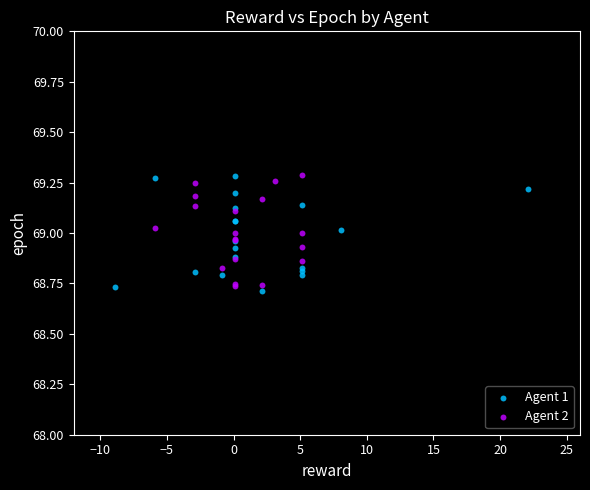

Which series reaches the minimum Y coordinate?

Agent 1